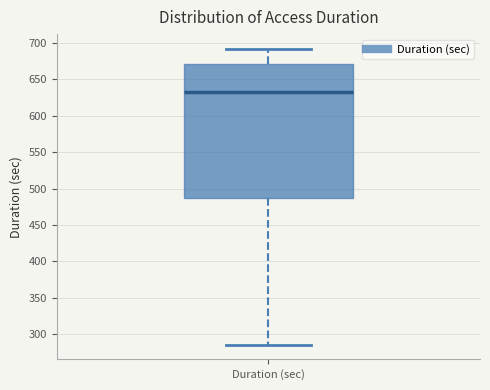

Read this box plot against the y-axis: the position of the median line, the range covered by the box, and the ends of both whiskers. The values are not printed on the chart, so give them approximately, as read against the axis.

median 630, box 485 to 670, whiskers 285 to 690